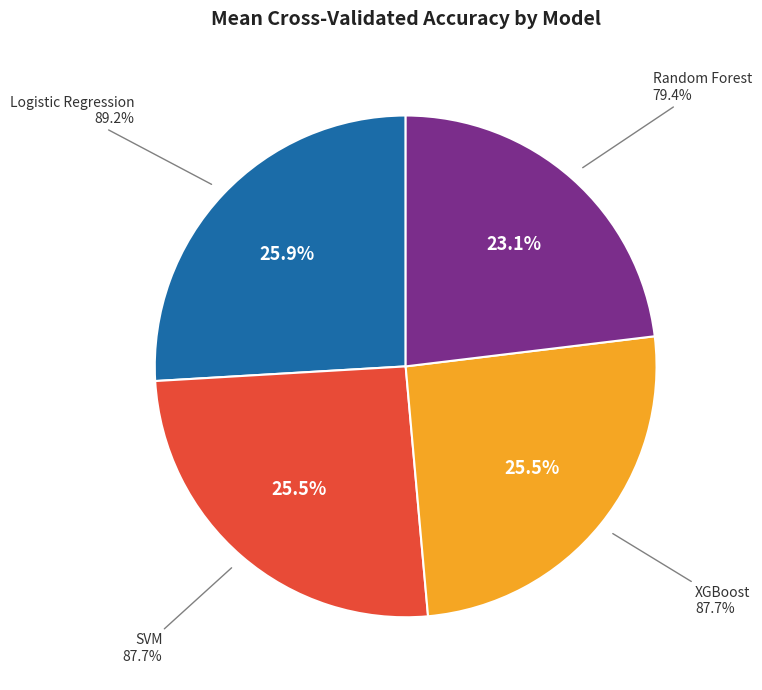

The SVM slice represents 25% of the pie. True or false?

True